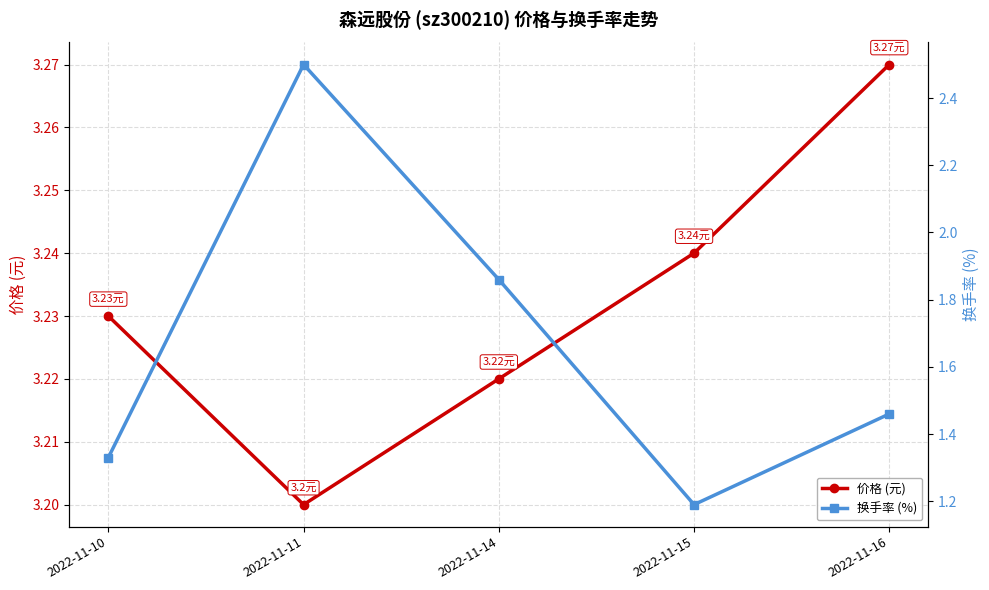

At how many categories does at least one series exceed 1?

5